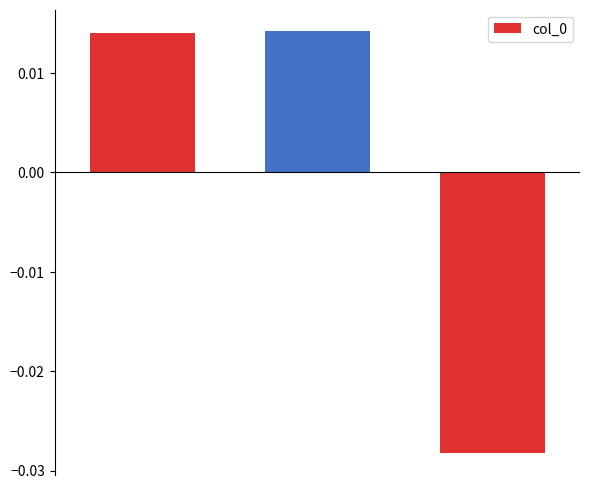

How many data points does each series have?

3